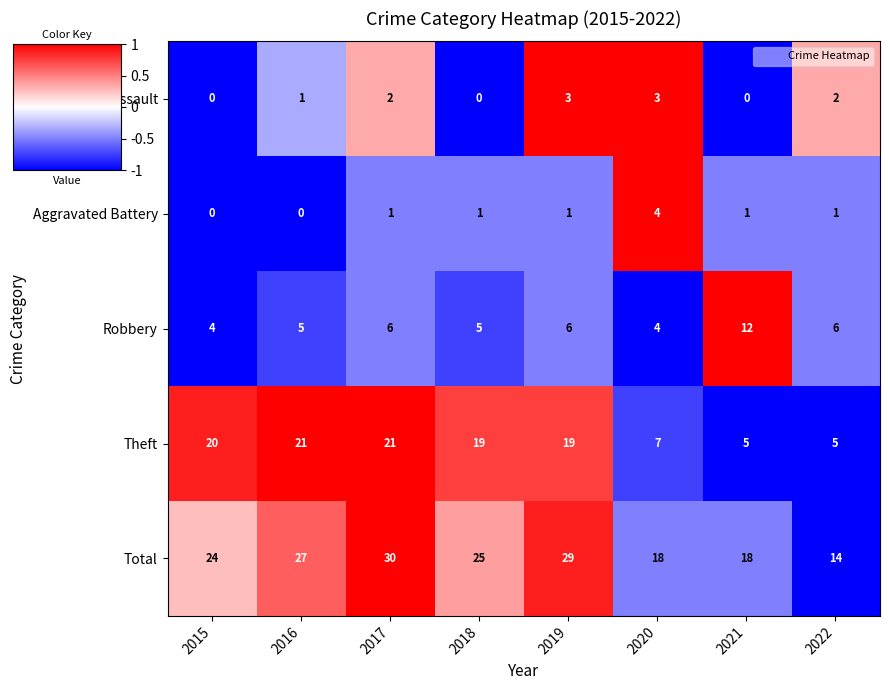

The Theft series shows 5 at 2021. True or false?

True